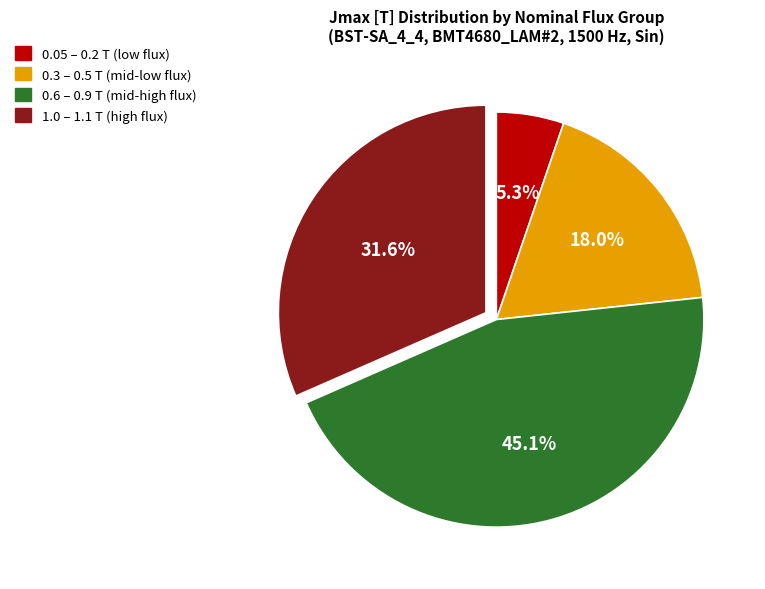

Is the sum of 0.3 – 0.5 T (mid-low flux) and 0.05 – 0.2 T (low flux) greater than half?

No